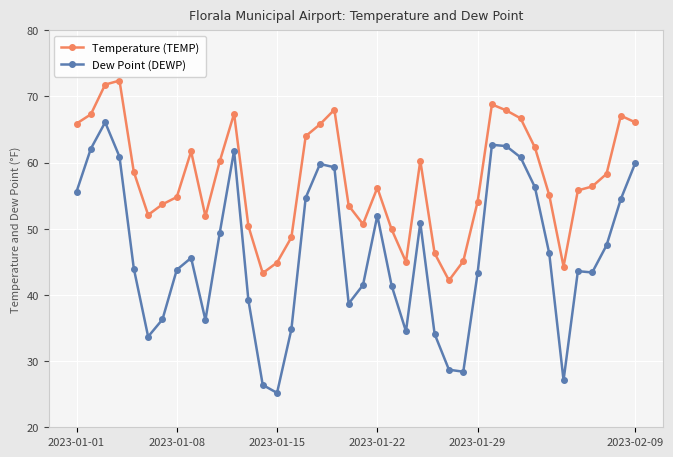

How many lines are shown in the chart?

2